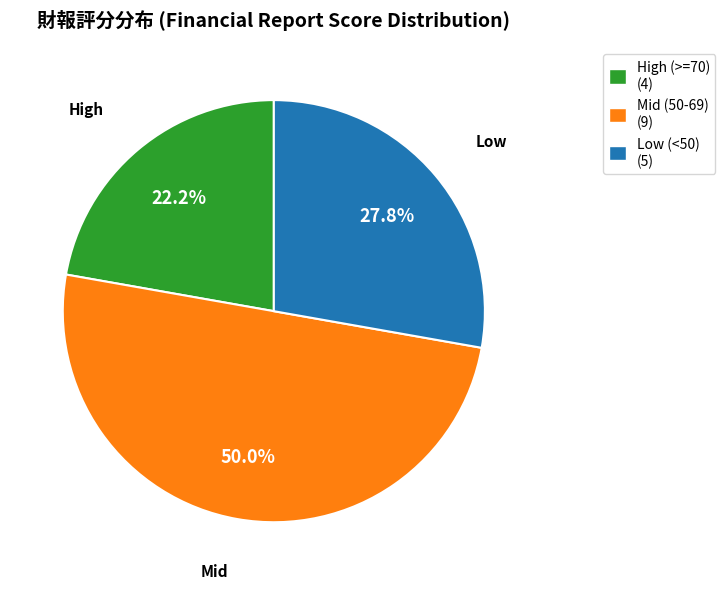

Approximately how many times larger is the value at High (>=70) (4) compared to Mid (50-69) (9)?

0.4